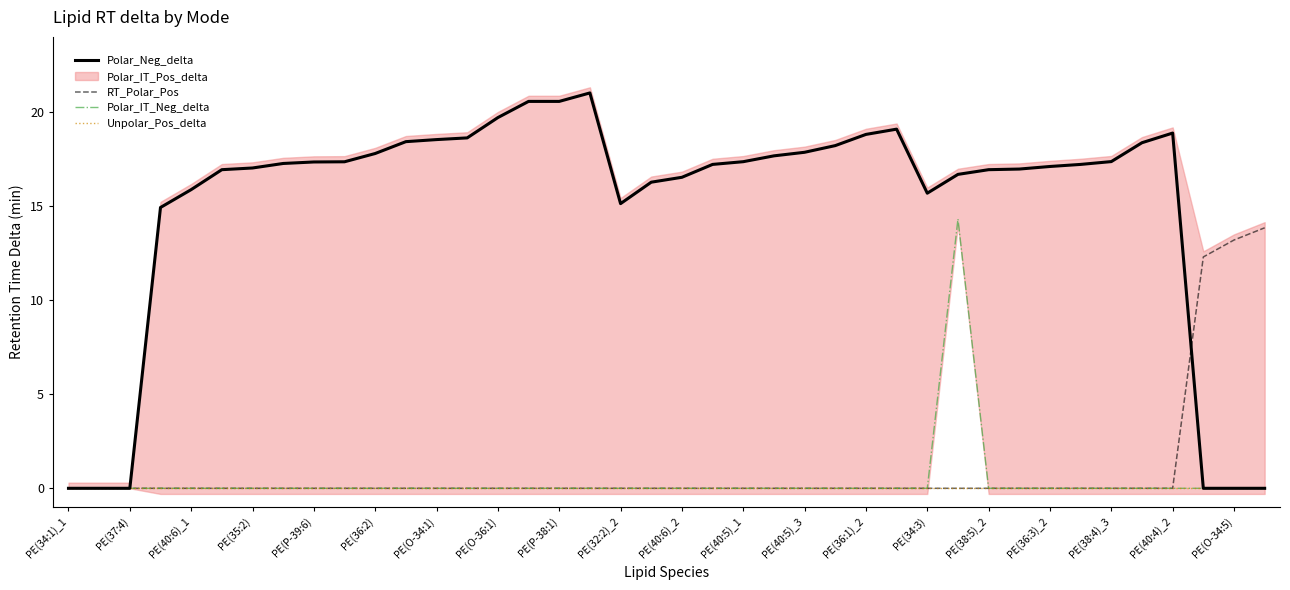

Does the chart display data point markers on the line(s)?

No